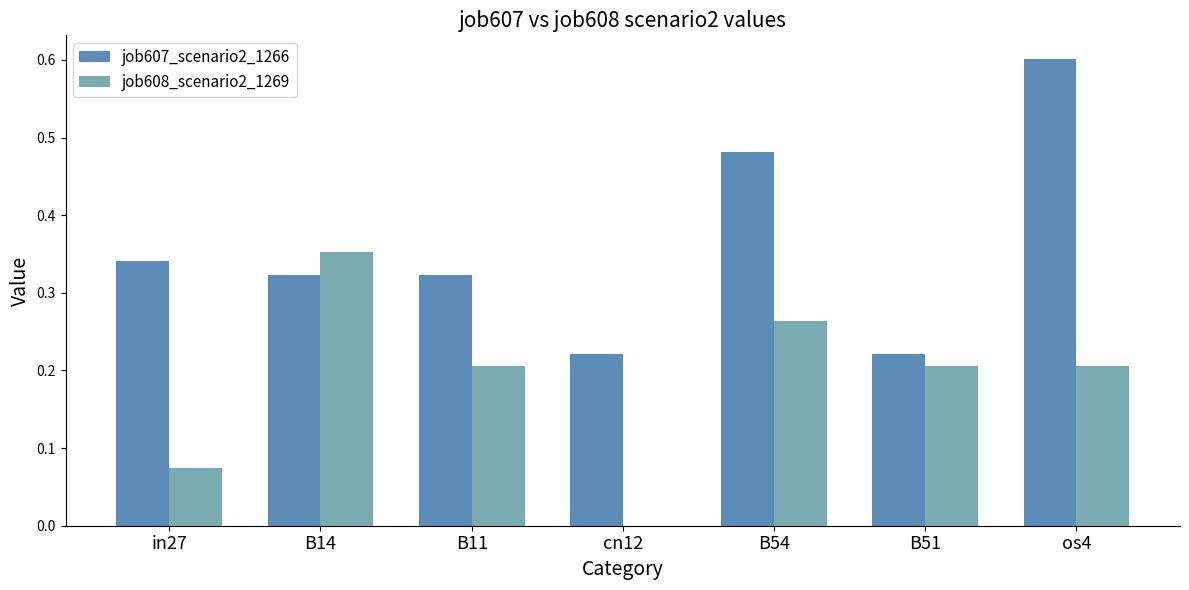

Which series changed the most between B14 and B51?

job608_scenario2_1269